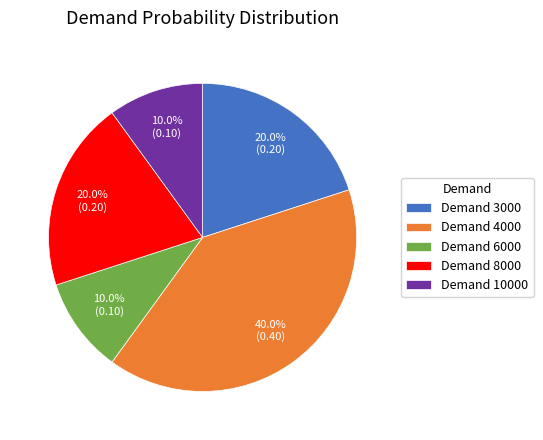

Between Demand 8000 and Demand 4000, which is larger?

Demand 4000